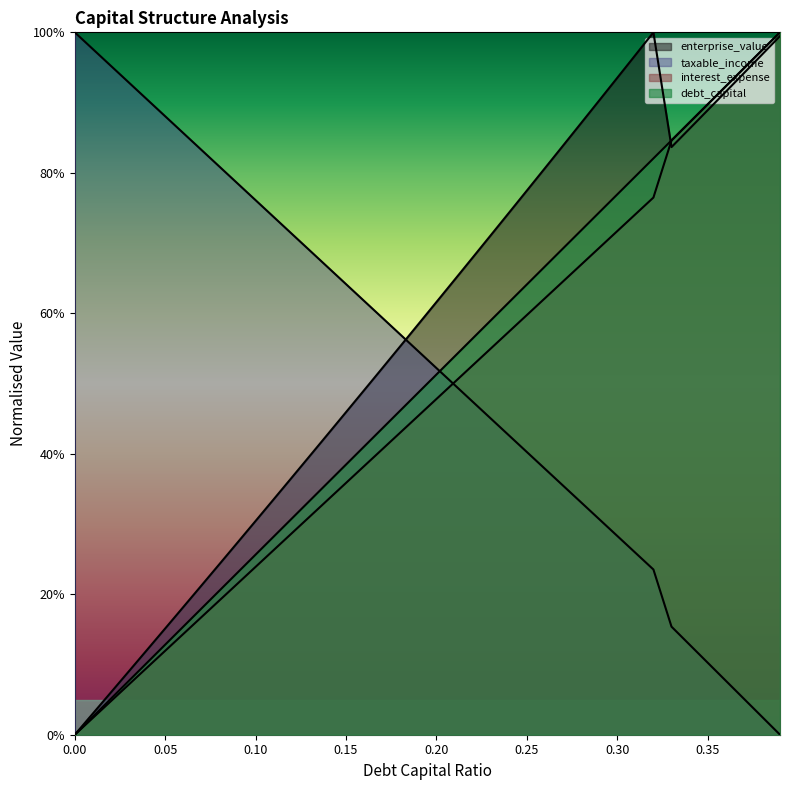

The taxable_income series shows 0.6 at 0.27. True or false?

True